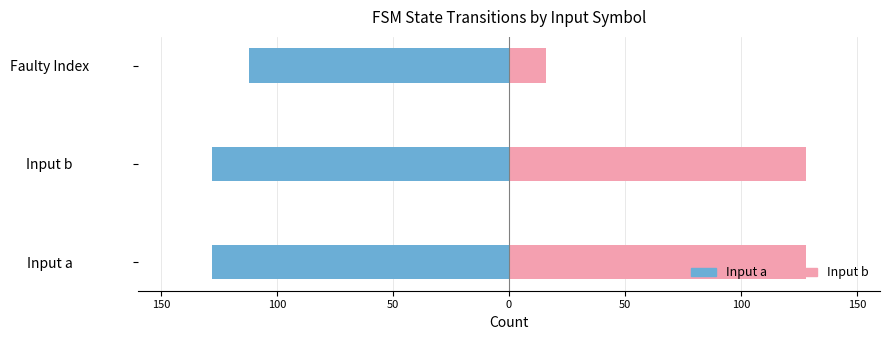

How many Input b (right) values are between 16 and 128?

3